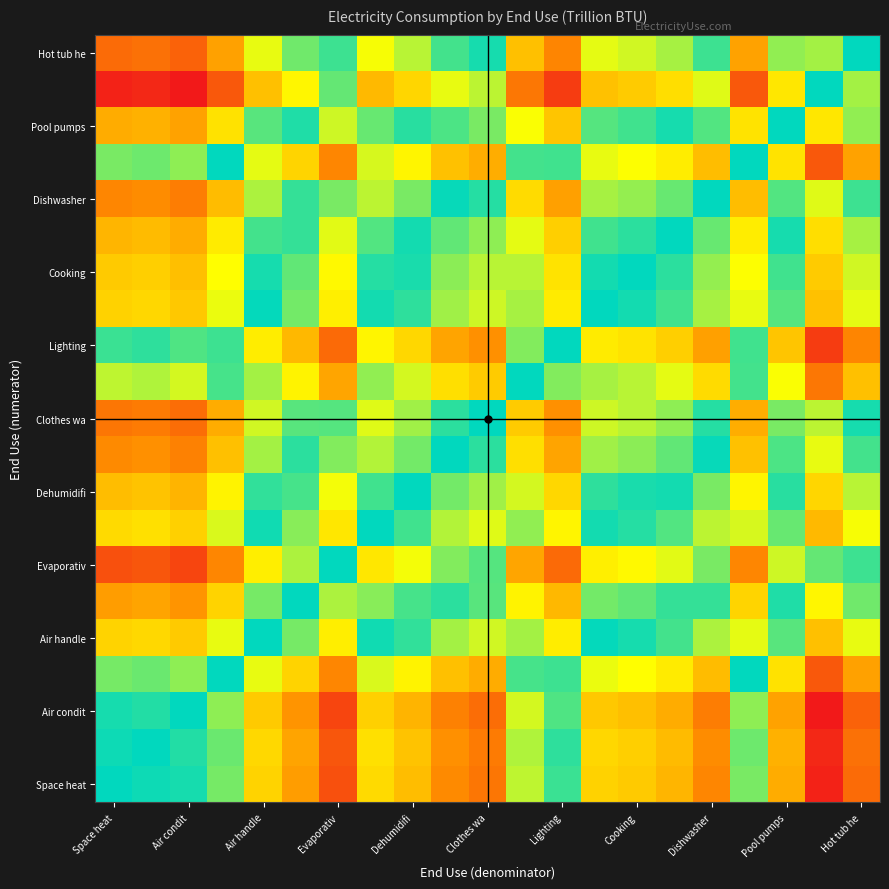

At which category is the sum across all series the highest?

19